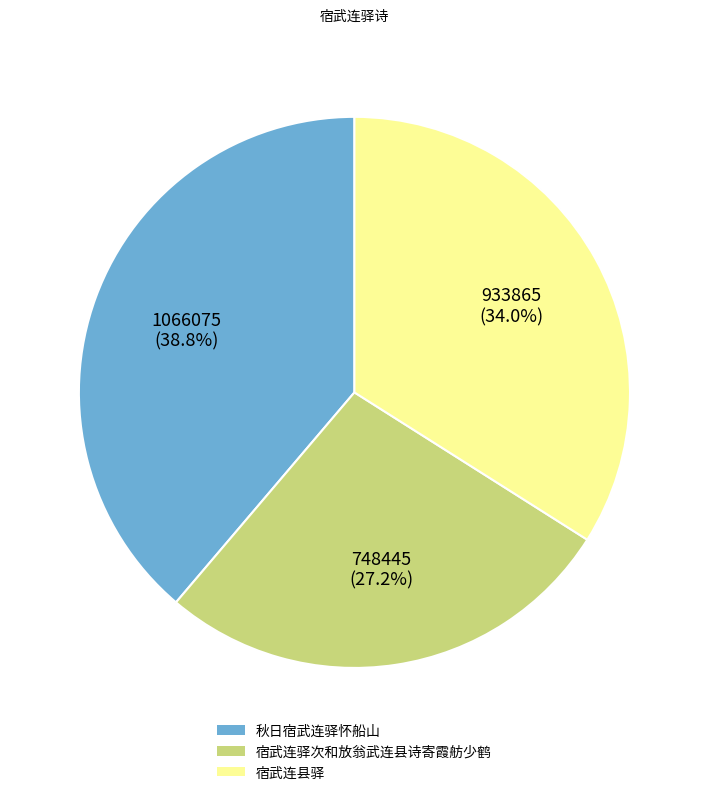

How many slices are in this pie chart?

3